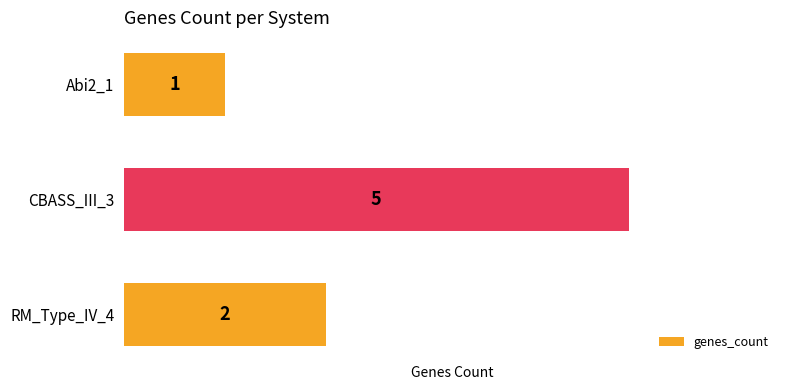

Reading top to bottom, what are all the values shown in this chart?

1	5	2